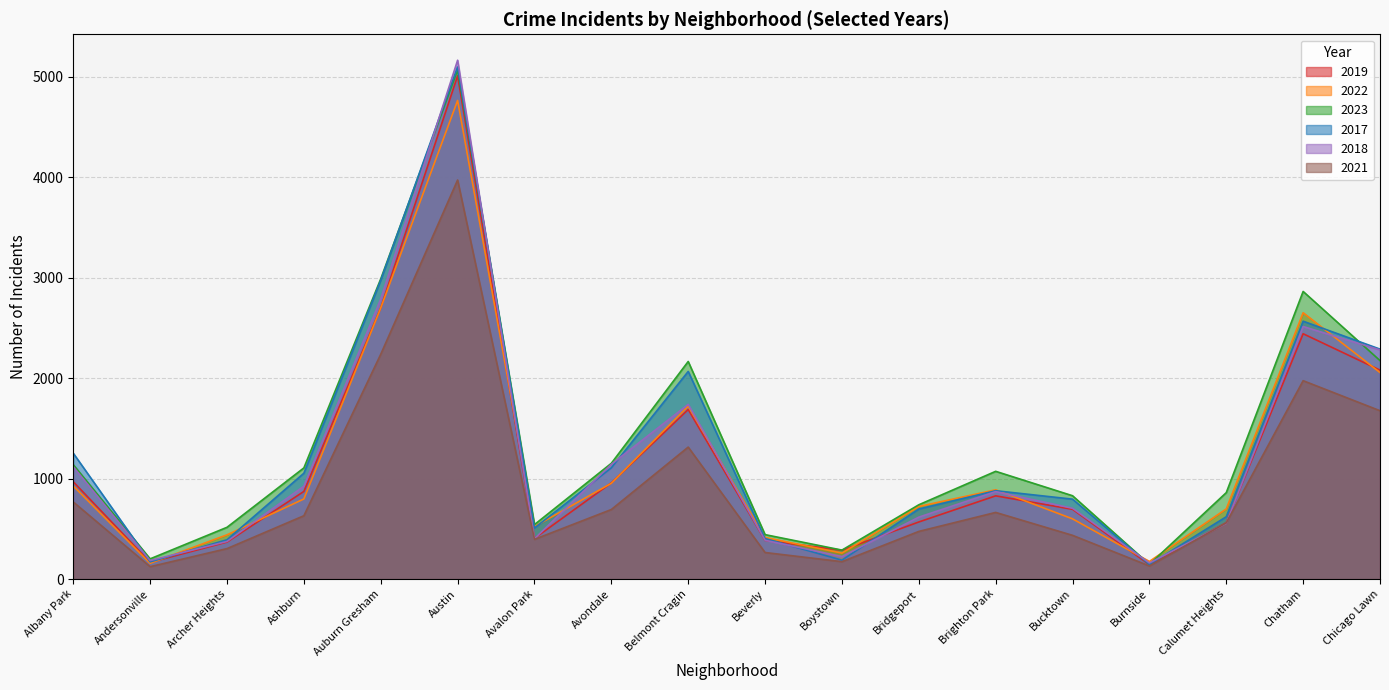

How many values in the 2018 series are below 870?

9